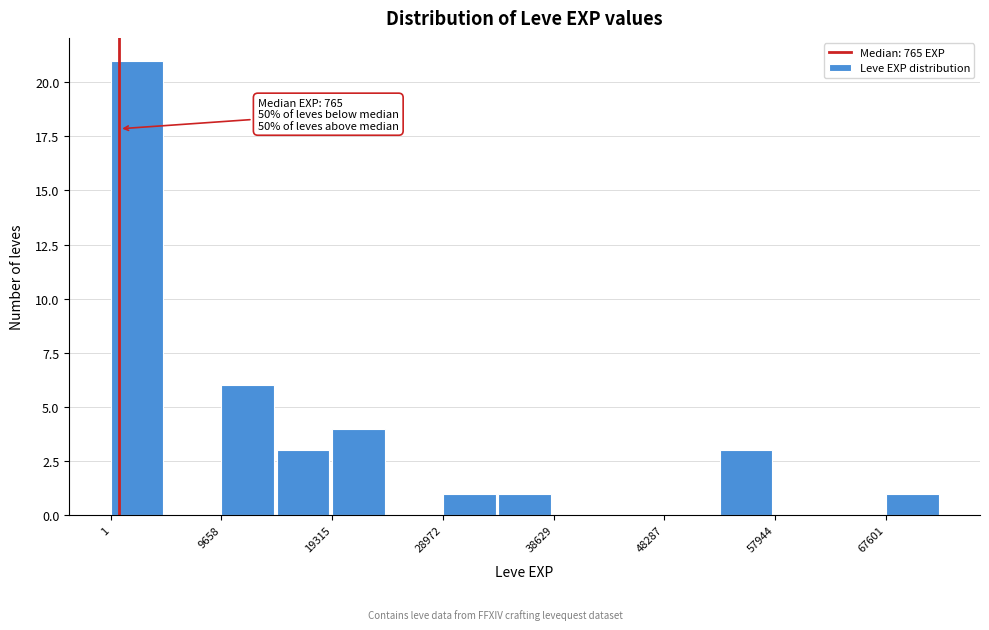

Which range on the x-axis has the tallest bar?

0 to 5000